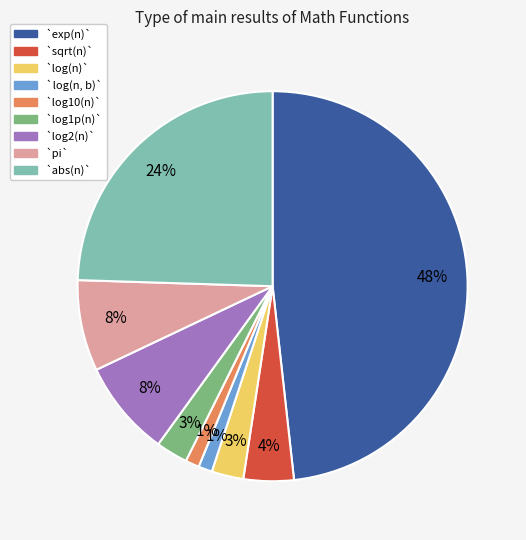

Which has a higher value, `pi` or `exp(n)`?

`exp(n)`